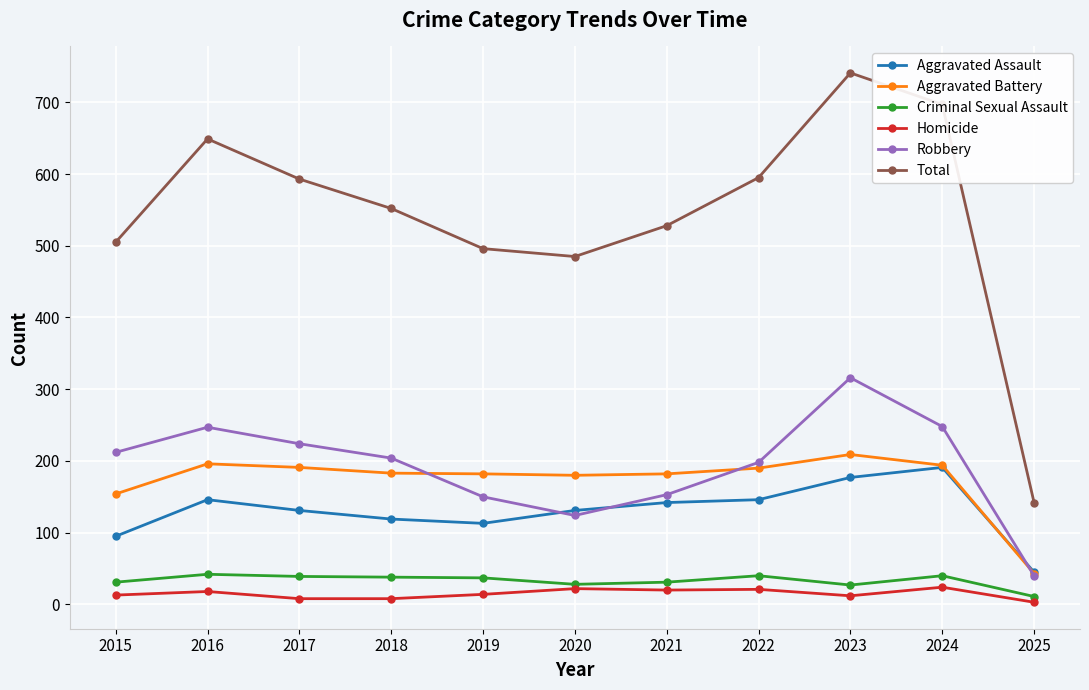

Rank the series by their maximum value, from lowest to highest.

Homicide, Criminal Sexual Assault, Aggravated Assault, Aggravated Battery, Robbery, Total